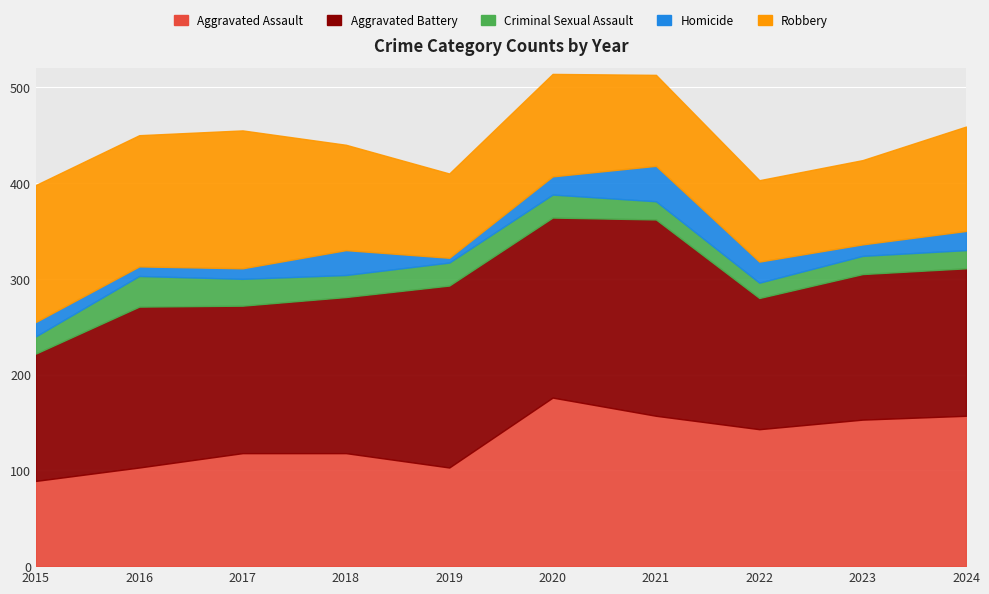

List the series in order of their peak value, lowest first.

Criminal Sexual Assault, Homicide, Robbery, Aggravated Assault, Aggravated Battery